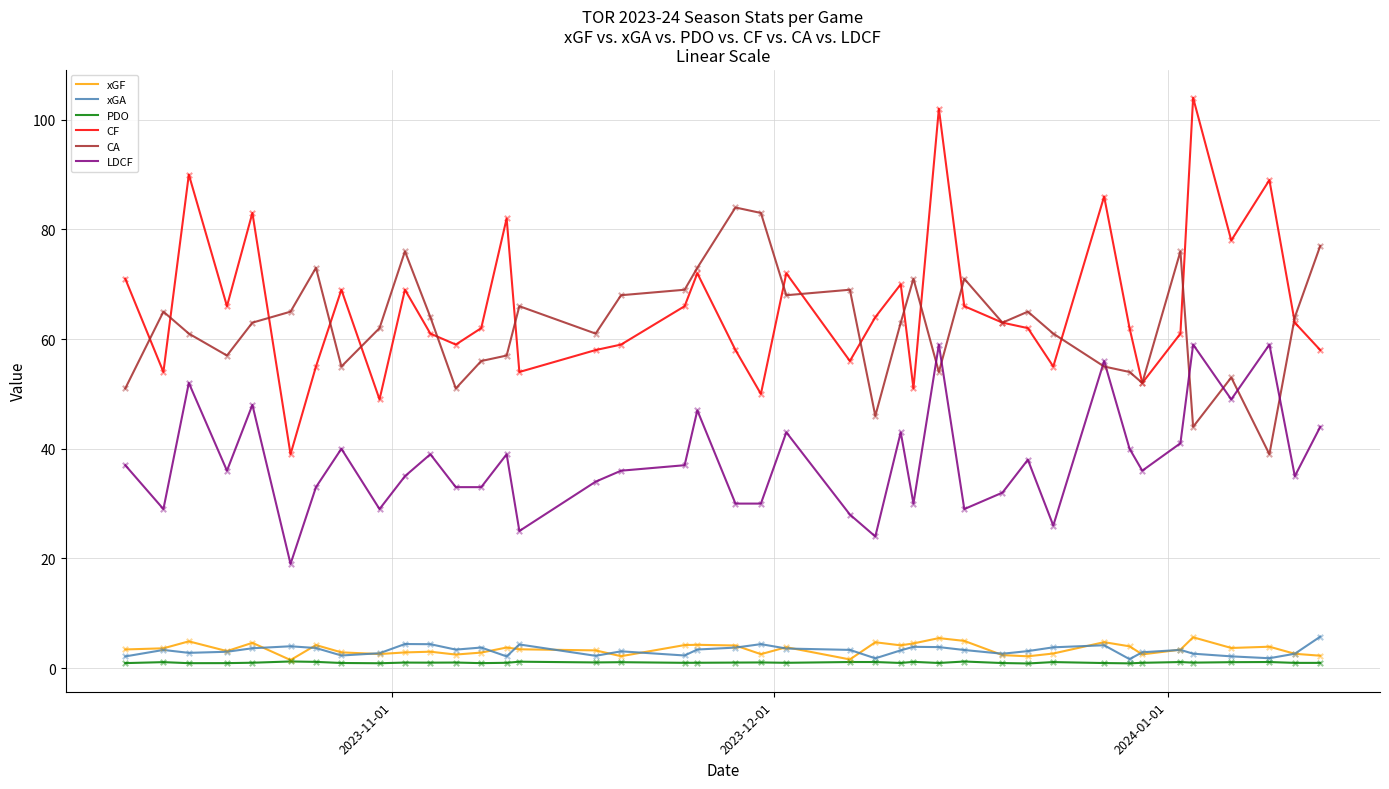

At how many categories does at least one series exceed 24?

40